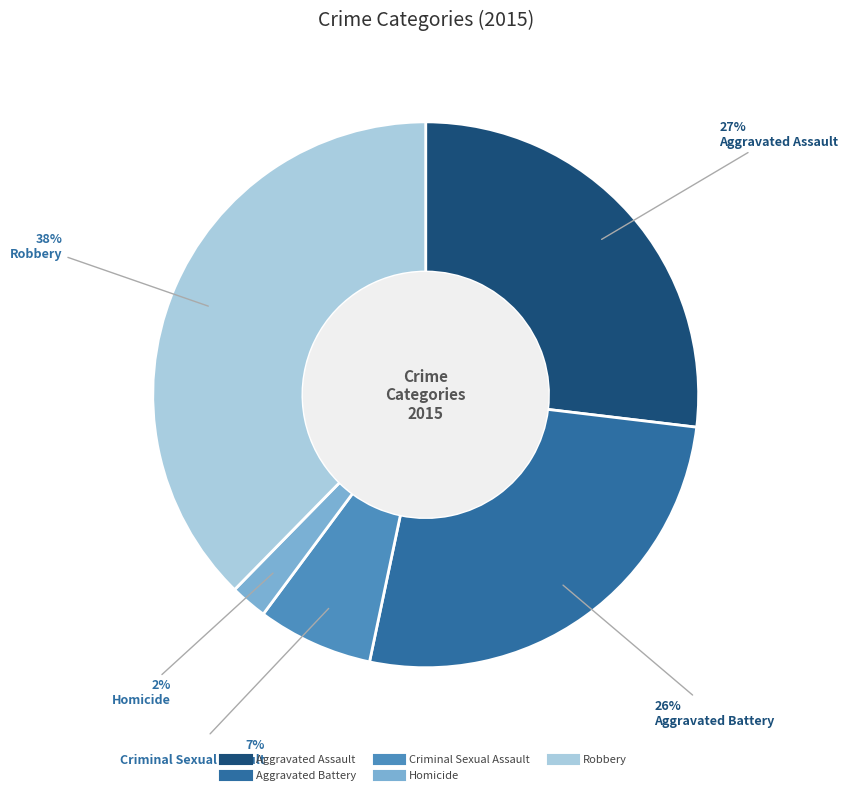

To the nearest percent, what is the average slice percentage?

20%